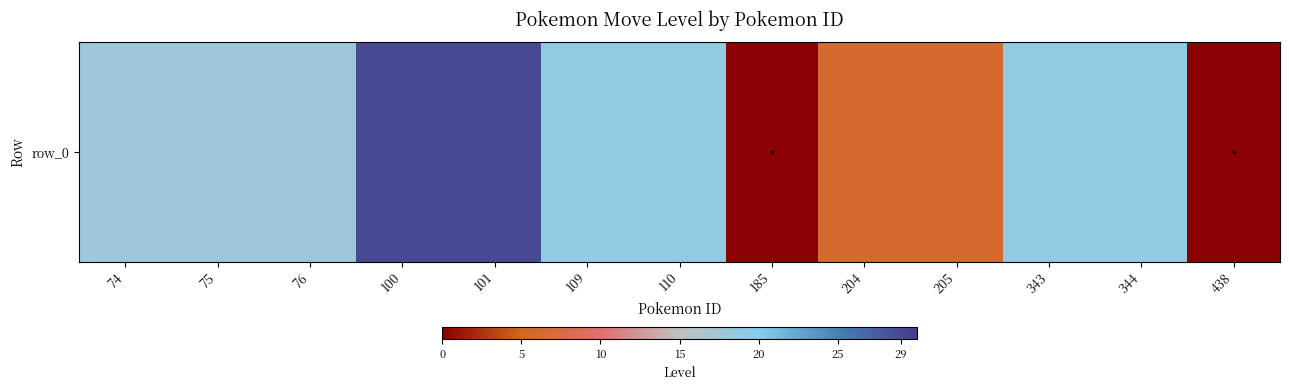

What is the difference between the maximum and second lowest values?

29